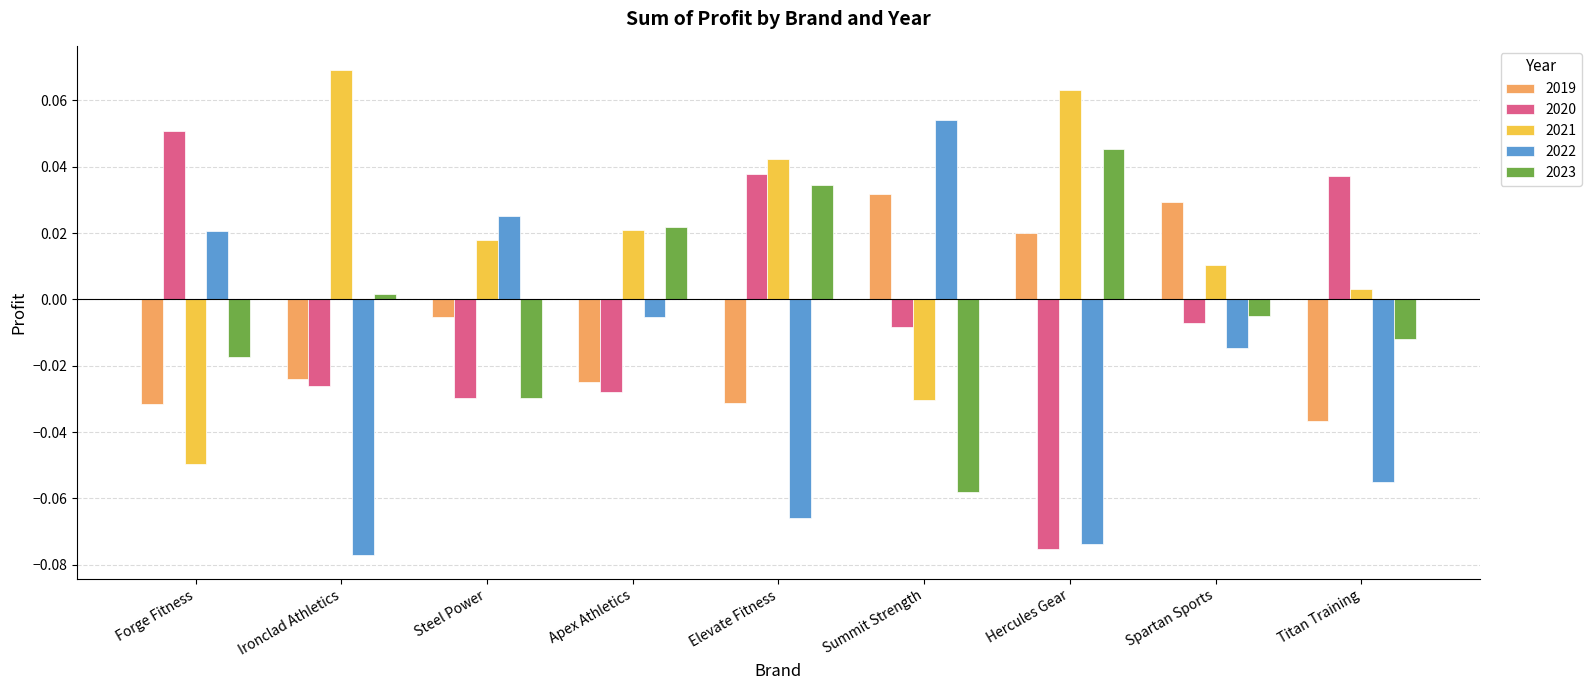

Is the value of 2022 at Apex Athletics greater than the value of 2023 at Summit Strength?

Yes